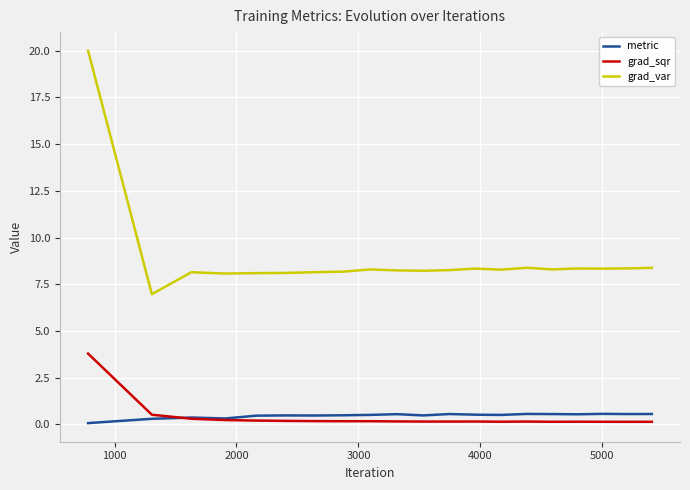

What is the lowest value of the grad_var series?

7.0